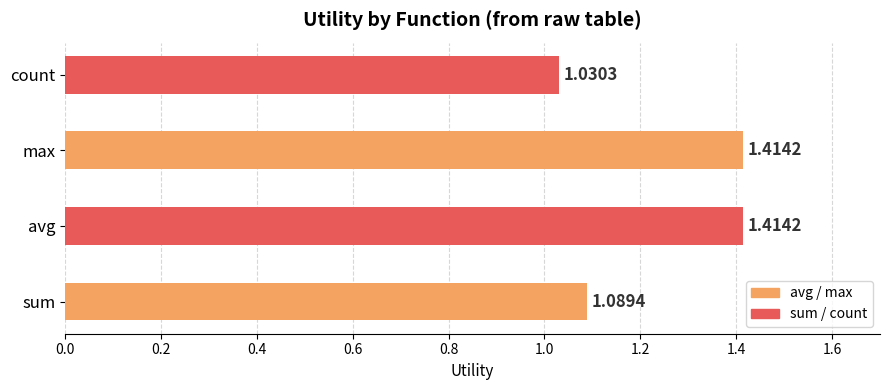

Where is the data nearest to the value 1?

count